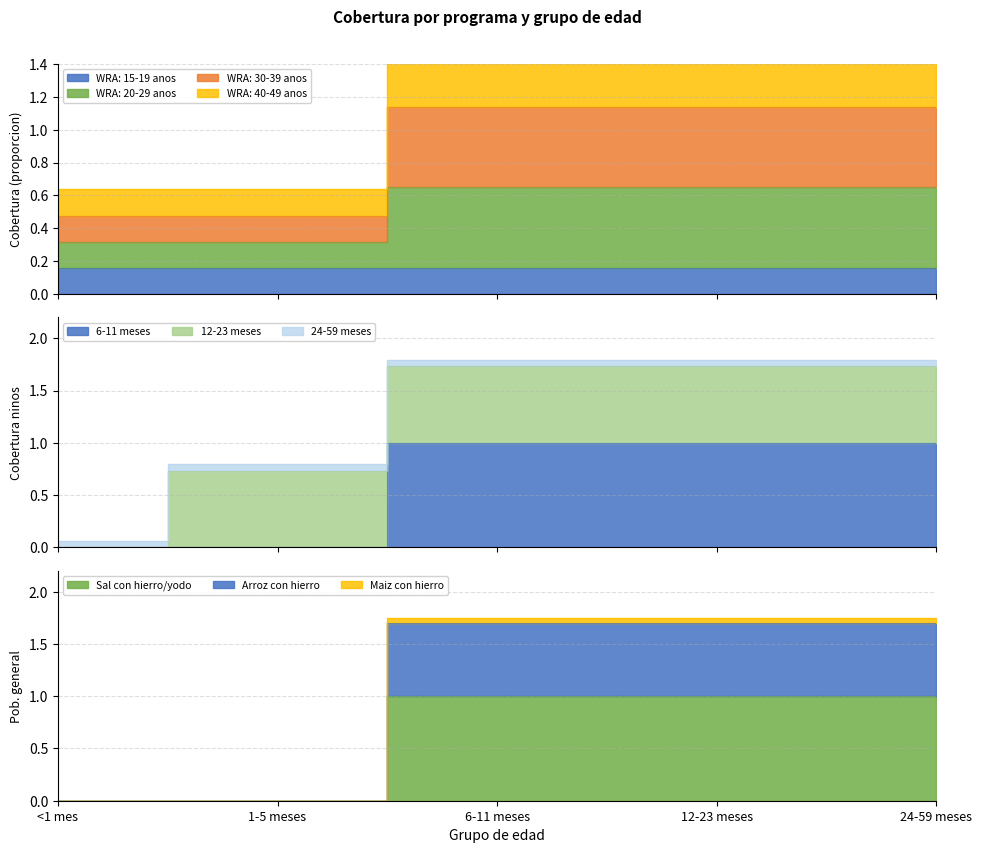

Does the chart display data point markers on the line(s)?

No